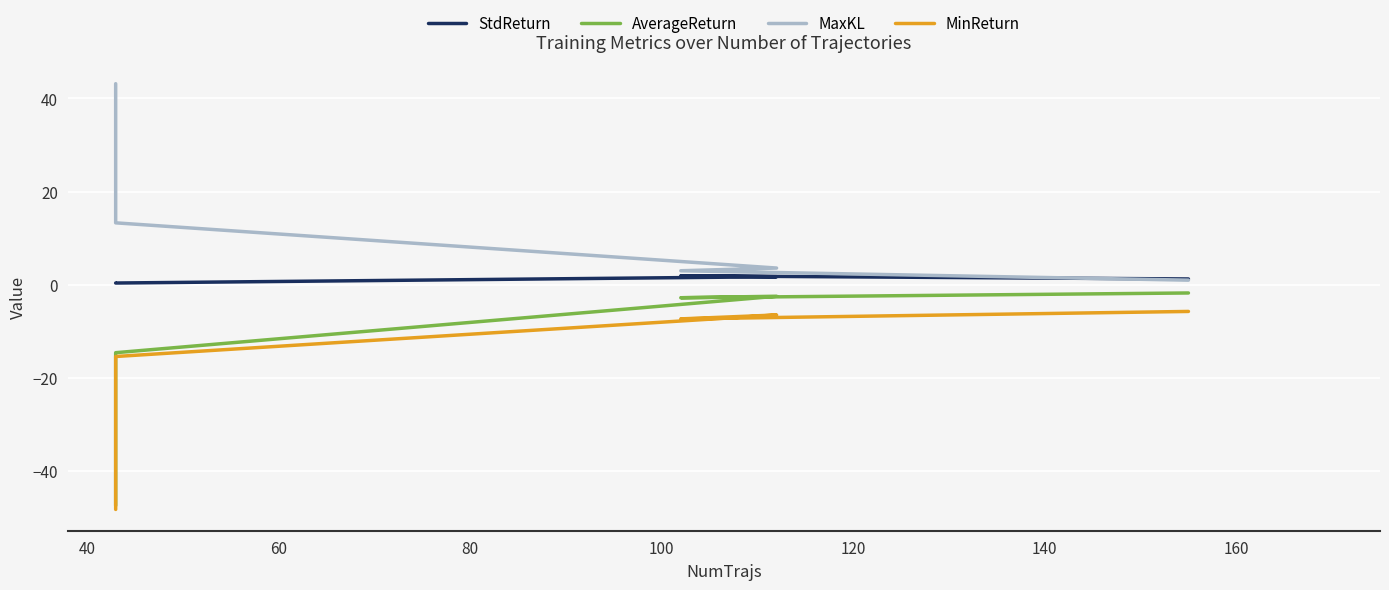

Is it true that MaxKL equals 73.6 at 20?

False